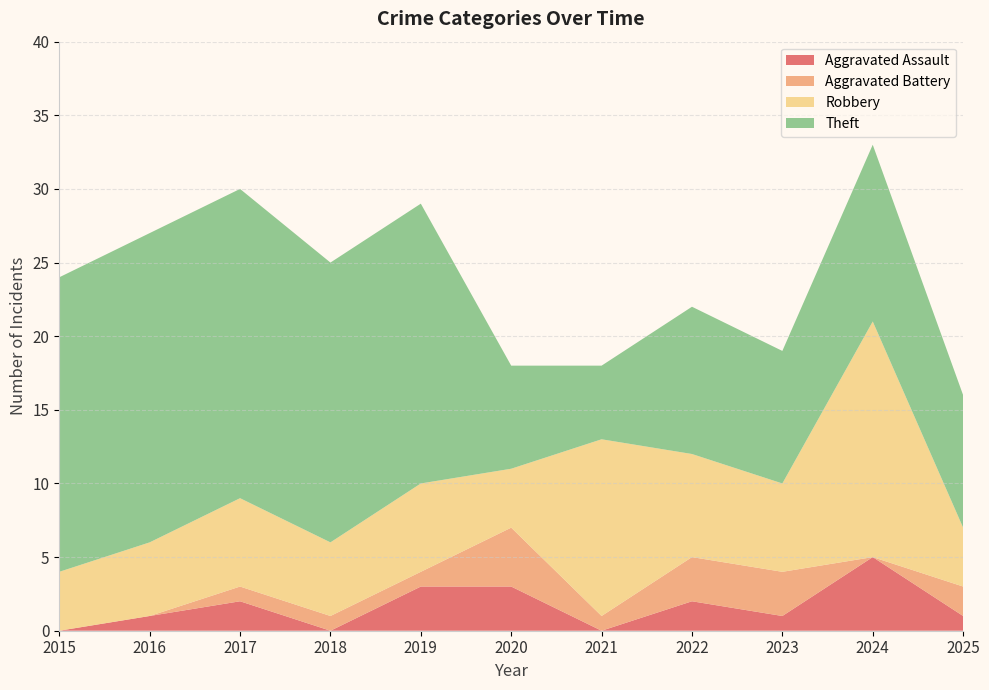

Reading left to right, extract all data points from this chart.

Aggravated Assault: 0	1	2	0	3	3	0	2	1	5	1
Aggravated Battery: 0	0	1	1	1	4	1	3	3	0	2
Robbery: 4	5	6	5	6	4	12	7	6	16	4
Theft: 20	21	21	19	19	7	5	10	9	12	9